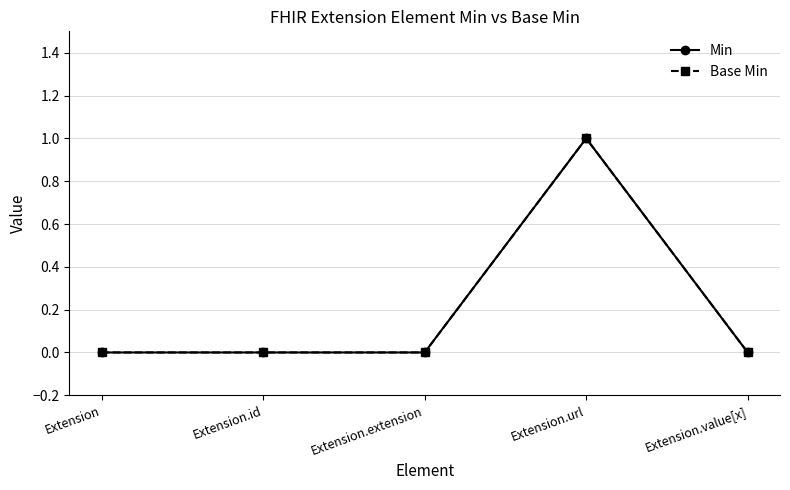

Between Extension.url and Extension.value[x], which is larger?

Extension.url